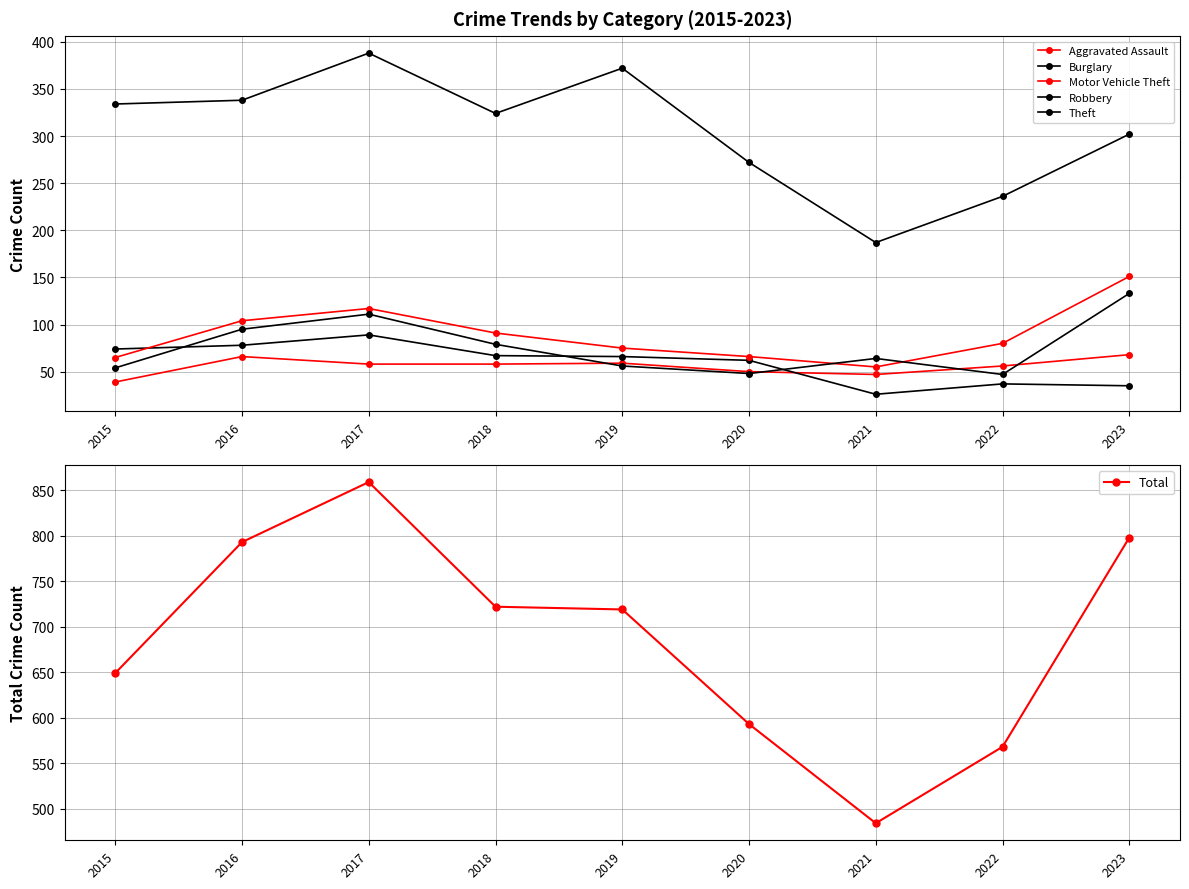

Reading left to right, list all the values displayed in this chart.

Aggravated Assault: 39	66	58	58	59	50	47	56	68
Burglary: 74	78	89	67	66	62	26	37	35
Motor Vehicle Theft: 65	104	117	91	75	66	55	80	151
Robbery: 54	95	111	79	56	48	64	47	133
Theft: 334	338	388	324	372	272	187	236	302
Total: 649	793	859	722	719	593	484	568	798